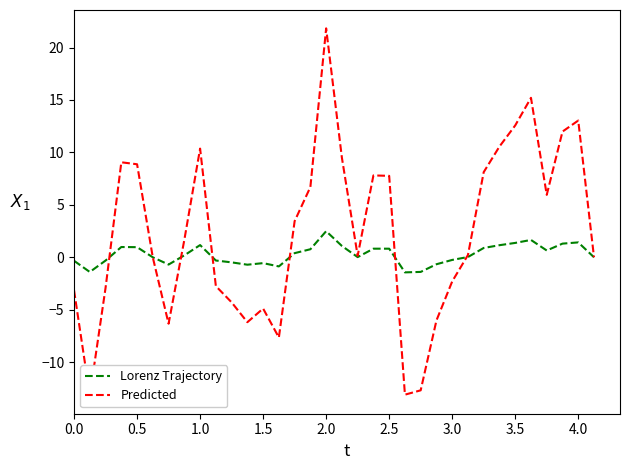

What is the maximum value for Lorenz Trajectory?

2.5